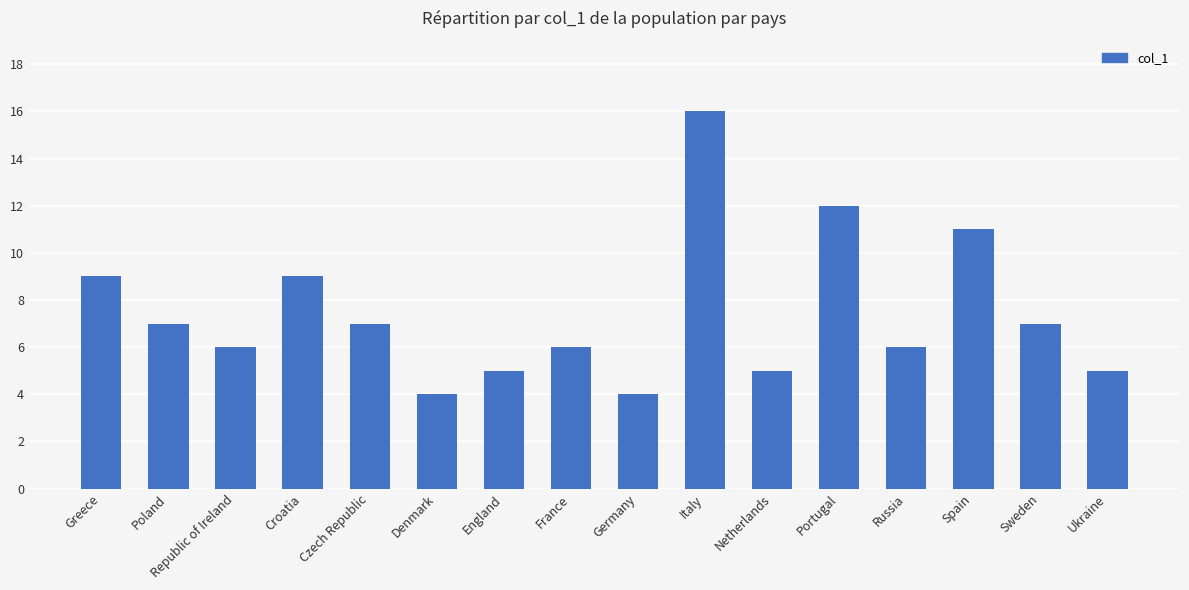

Is it true that the value at Denmark is 4?

True